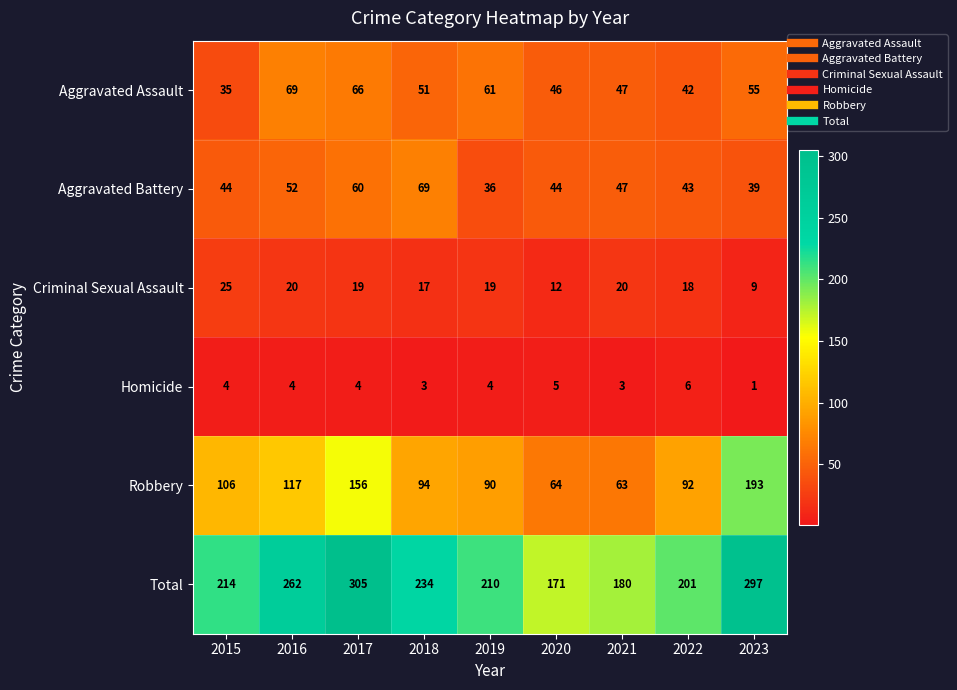

Which series has the largest range (max minus min)?

Total